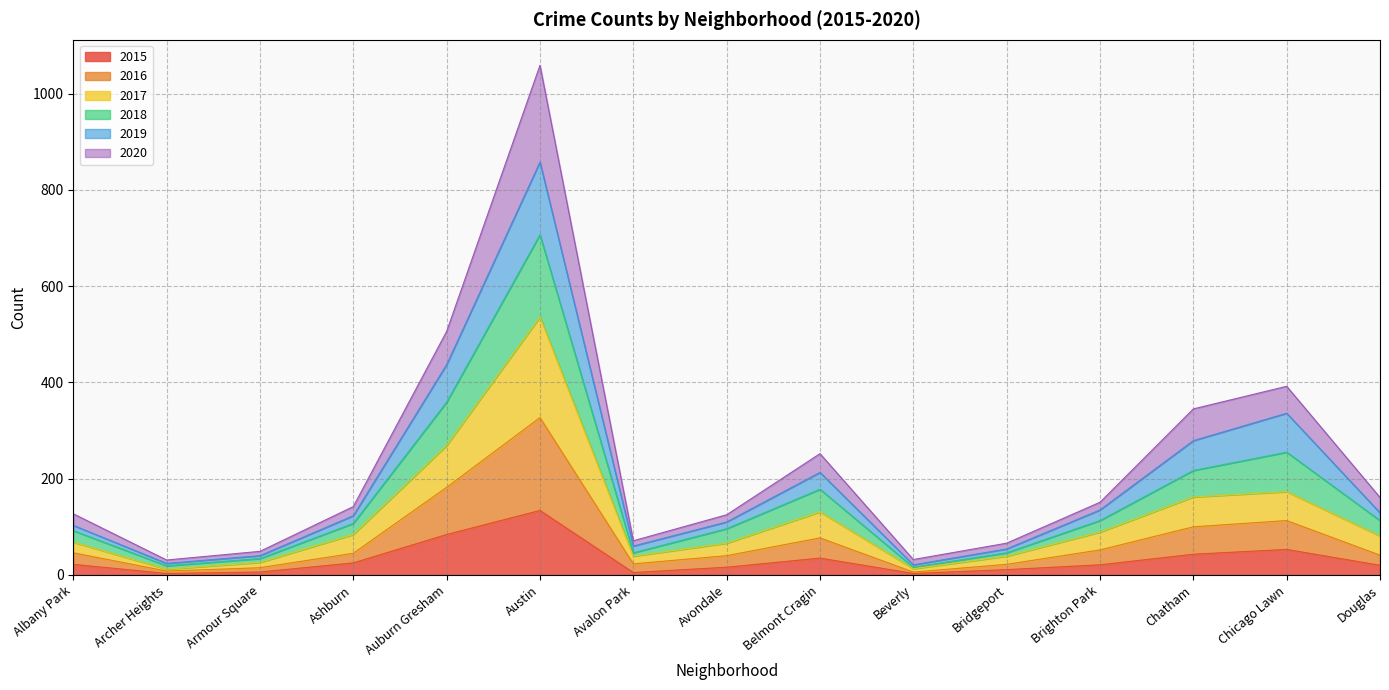

What is the highest value of the 2015 series?

134